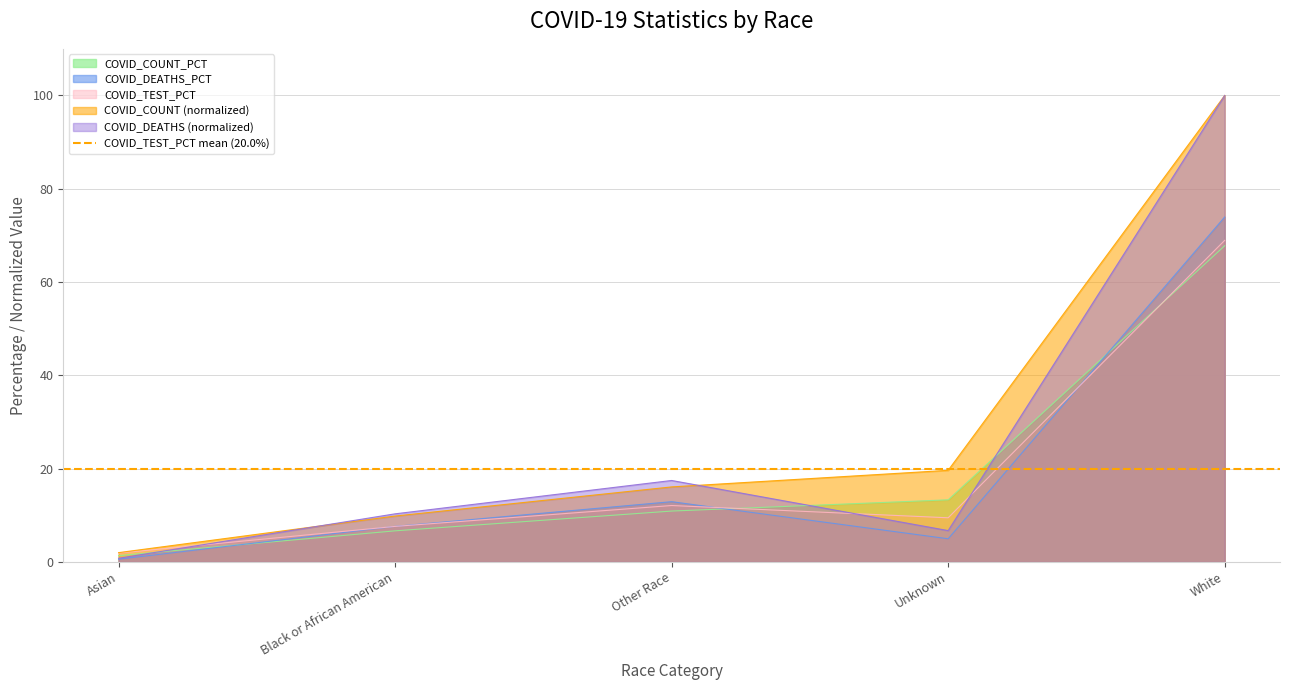

Reading right to left, transcribe all the data shown in this chart.

COVID_COUNT: 100.0	19.6	16.1	9.8	2.0
COVID_DEATHS: 100.0	6.7	17.5	10.3	0.8
COVID_TEST_PCT: 68.9	9.5	12.1	7.6	1.9
COVID_COUNT_PCT: 67.8	13.3	10.9	6.7	1.4
COVID_DEATHS_PCT: 73.9	5.0	12.9	7.6	0.6